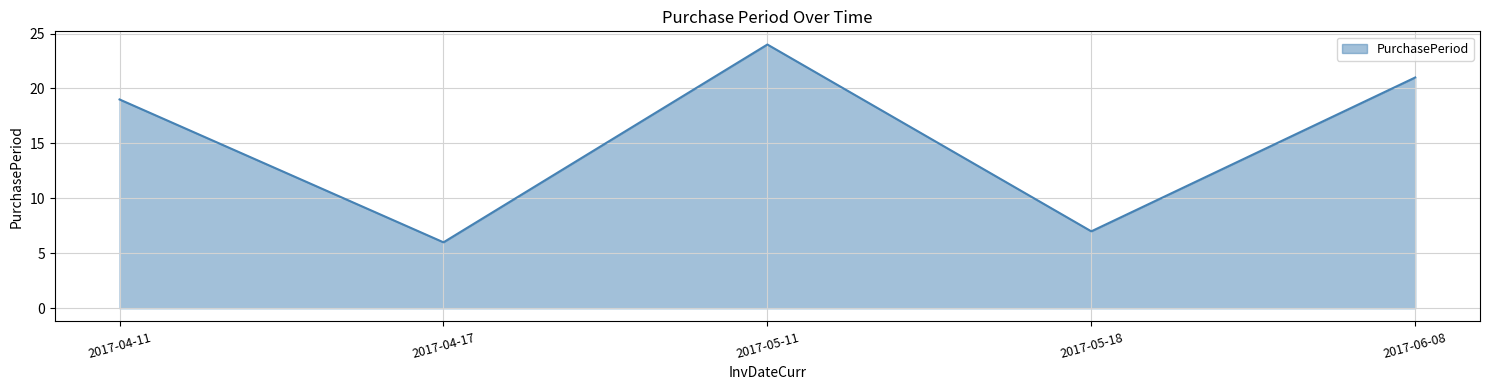

Rank the categories by value from lowest to highest.

2017-04-17, 2017-05-18, 2017-04-11, 2017-06-08, 2017-05-11